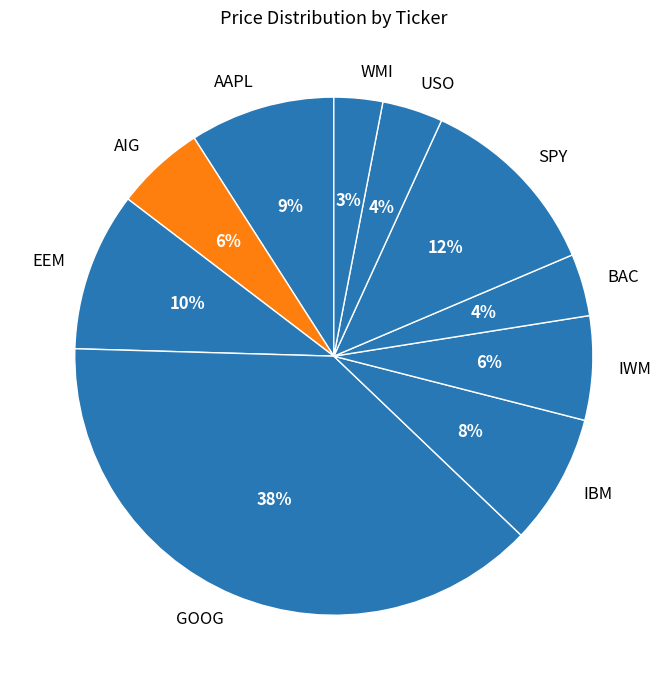

Which category has the smallest portion of the pie?

WMI